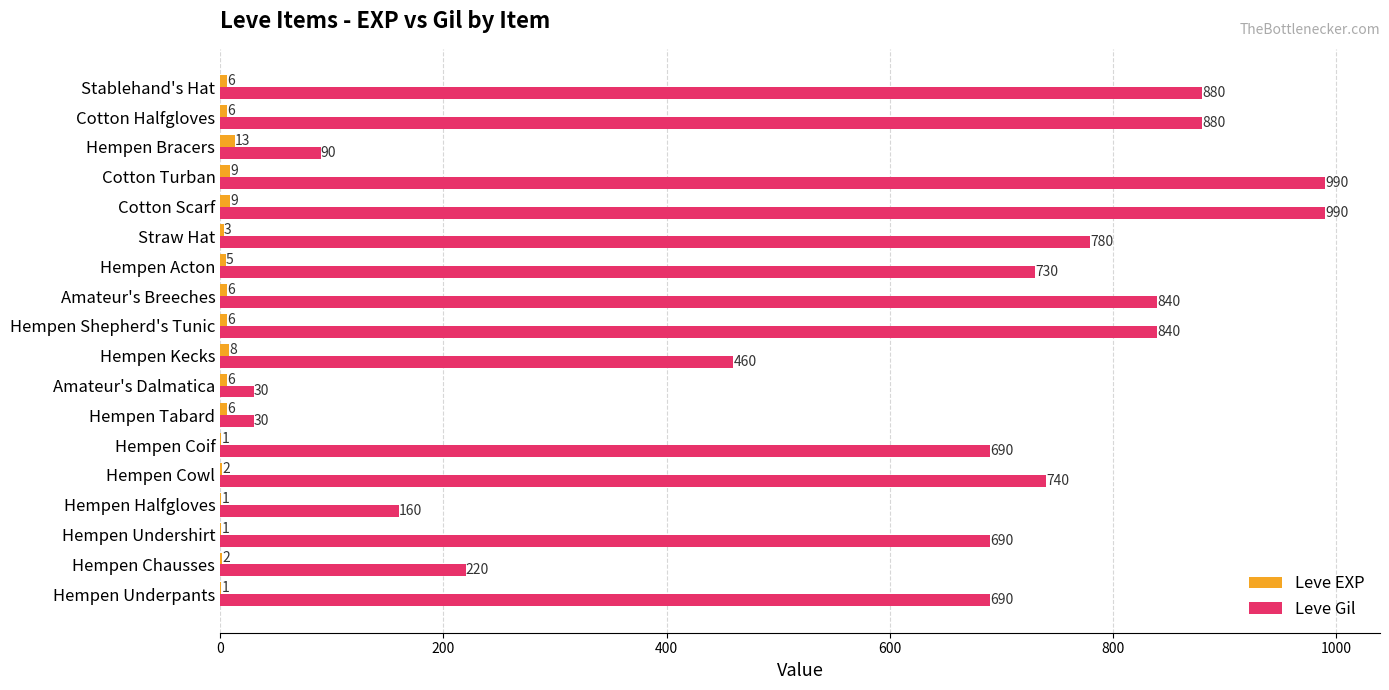

Which series changed the most between Hempen Cowl and Hempen Bracers?

Leve Gil